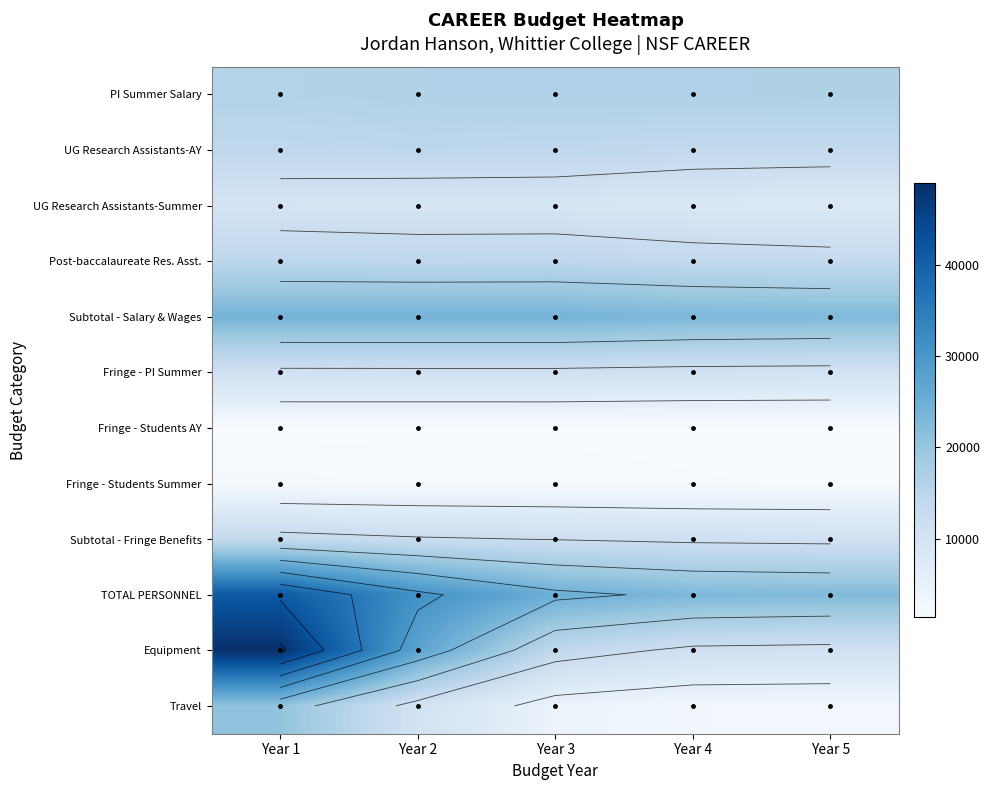

At which label does Equipment reach its peak?

Year 1